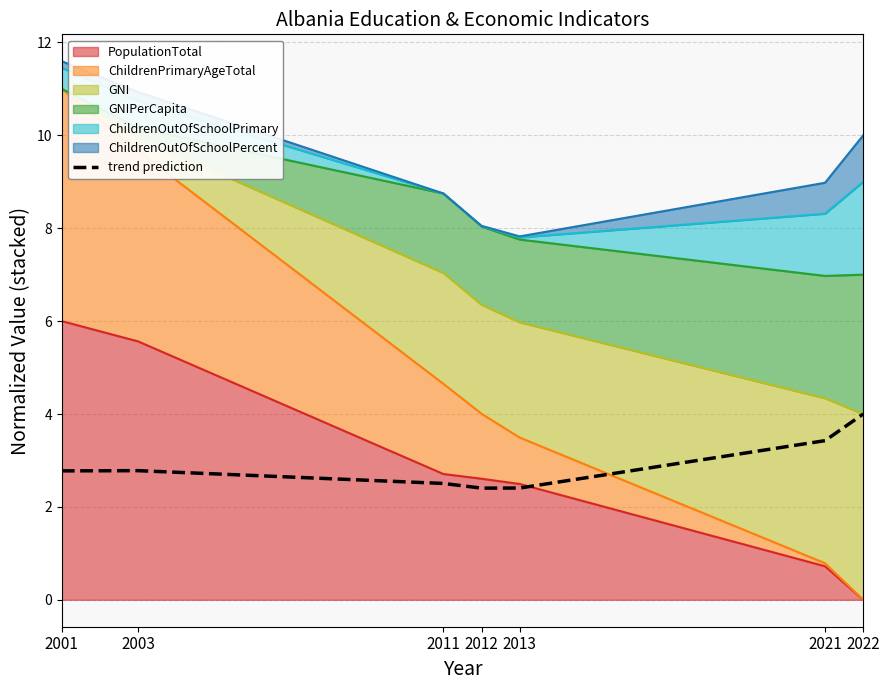

Which has a higher value, 2013 or 2022?

2022